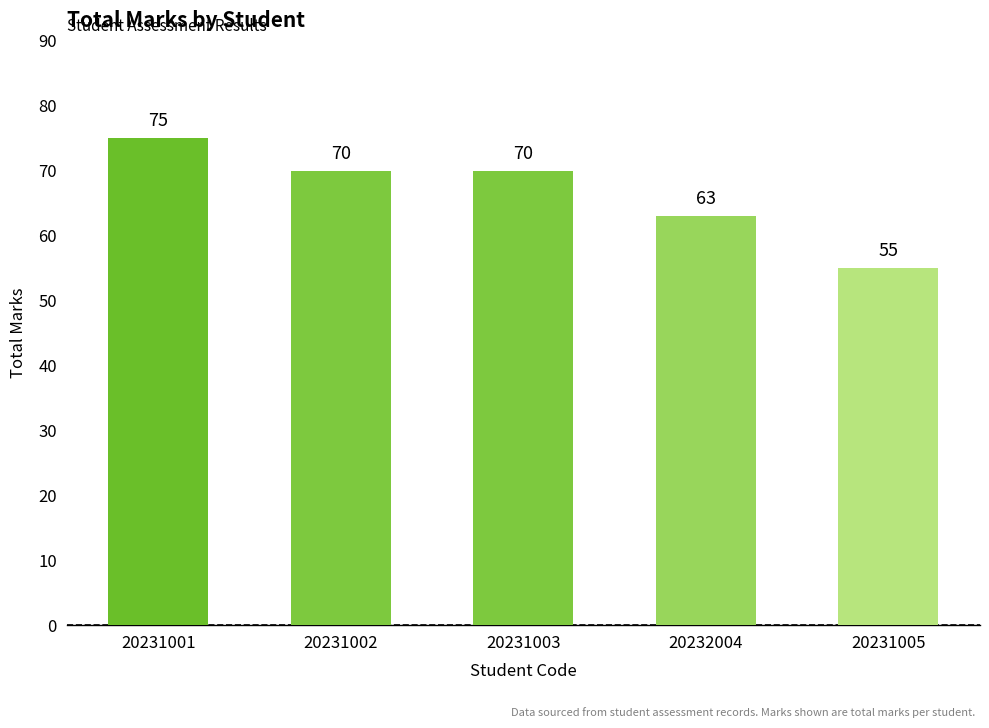

The chart shows a value of 82 at 20232004. True or false?

False